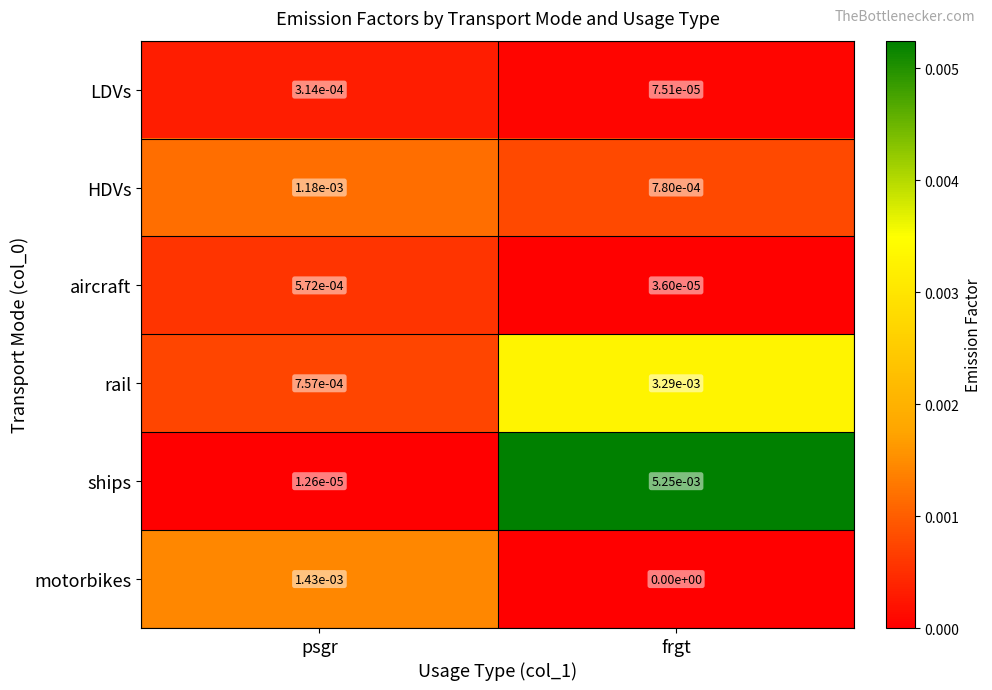

At how many categories does at least one series exceed 0?

2